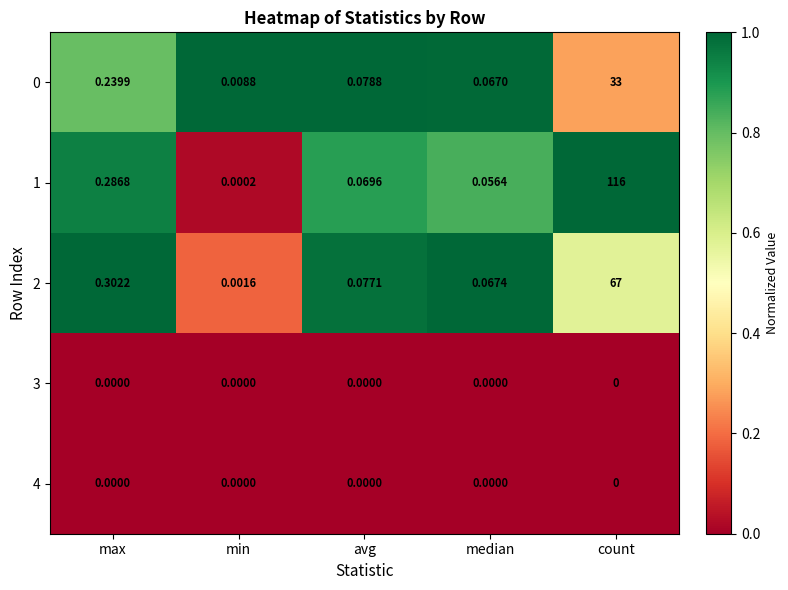

At which label is 2 closest to 33?

max